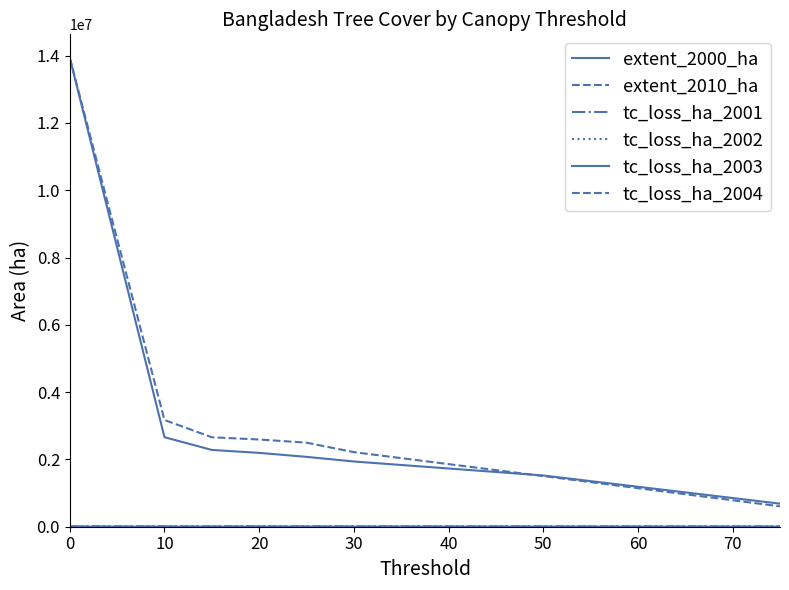

Is this an area chart (filled region under the line)?

No